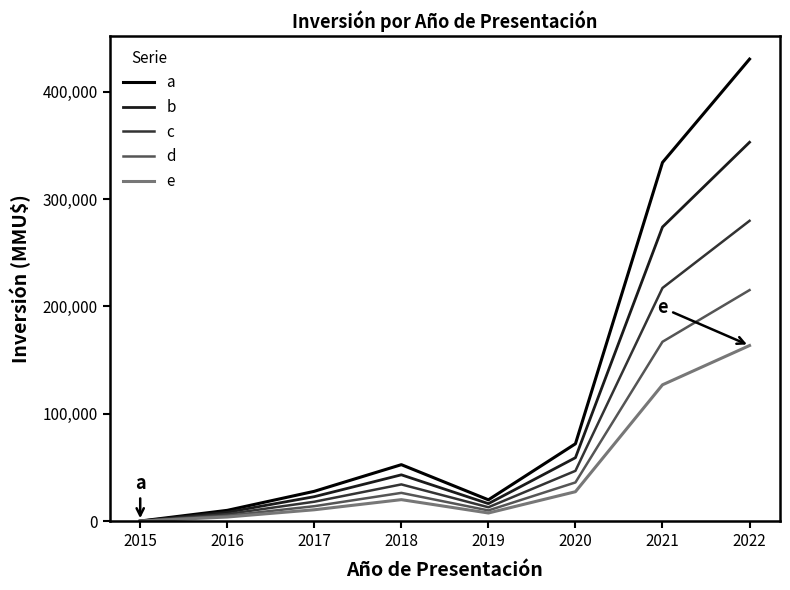

Rank the series by their maximum value, from highest to lowest.

a, b, c, d, e